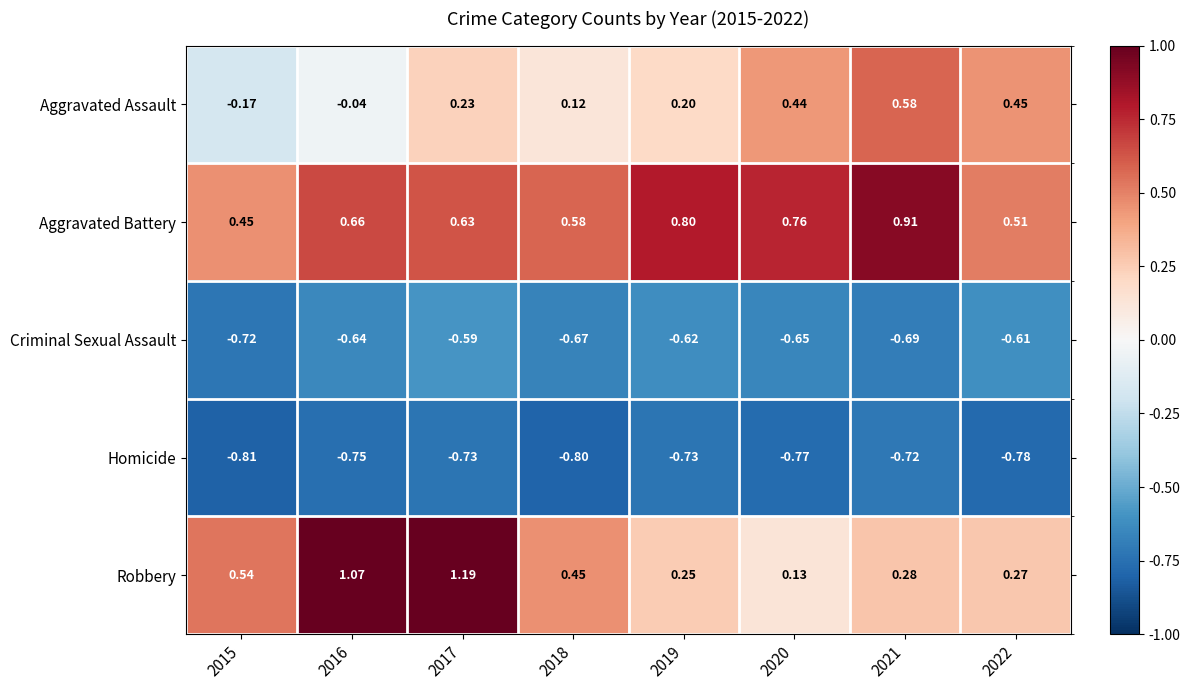

Between 2016 and 2022, which series saw the biggest shift?

Robbery